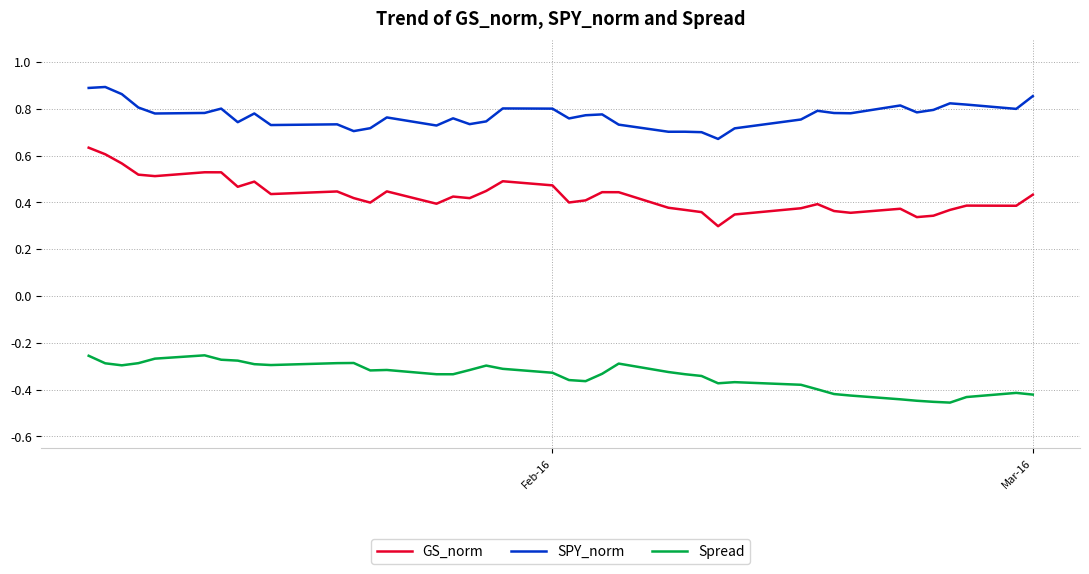

Which series has the widest spread of values?

GS_norm